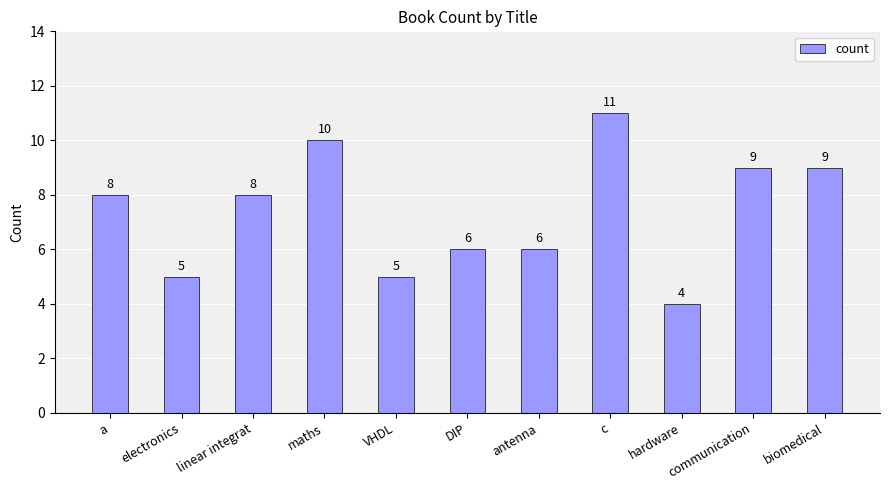

Reading right to left, transcribe all the data shown in this chart.

biomedical=9	communication=9	hardware=4	c=11	antenna=6	DIP=6	VHDL=5	maths=10	linear integrat=8	electronics=5	a=8